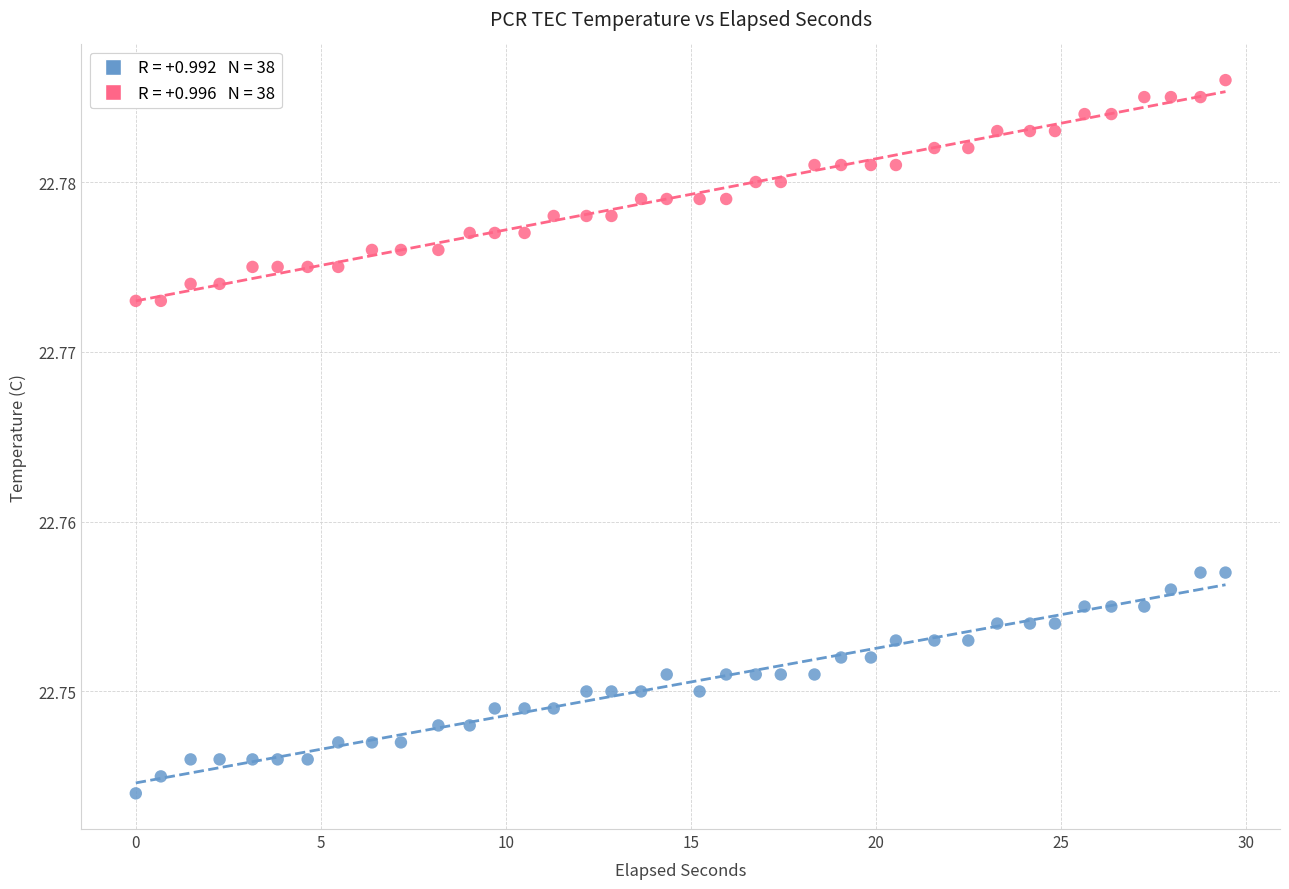

Across all data points, what is the range of X values (max minus min)?

29.4